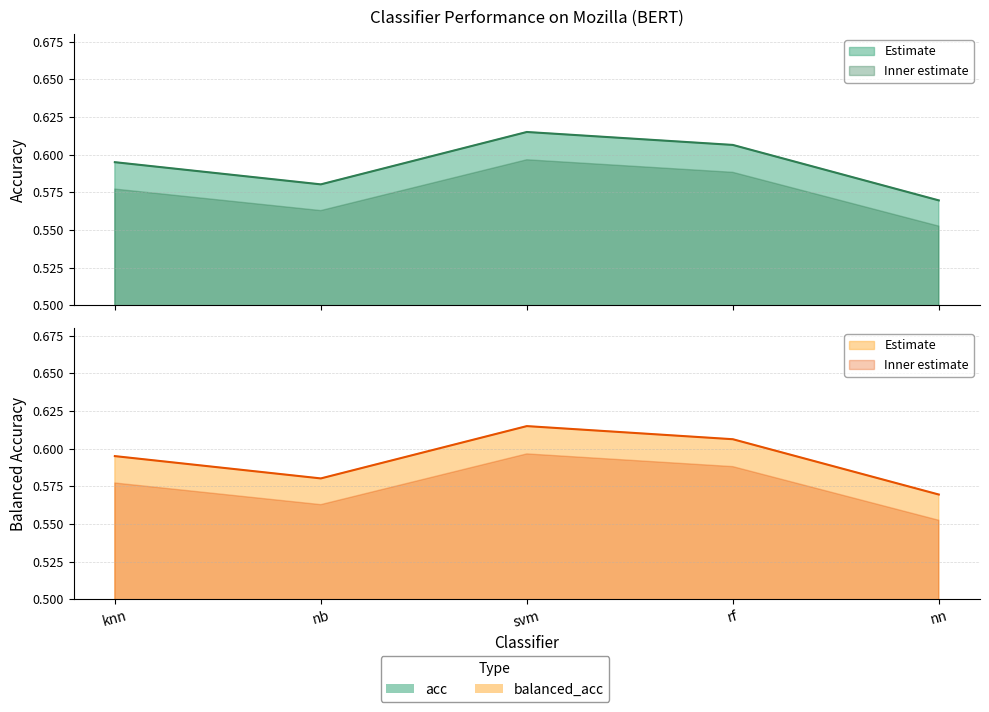

Read the balanced_acc value at knn.

0.6